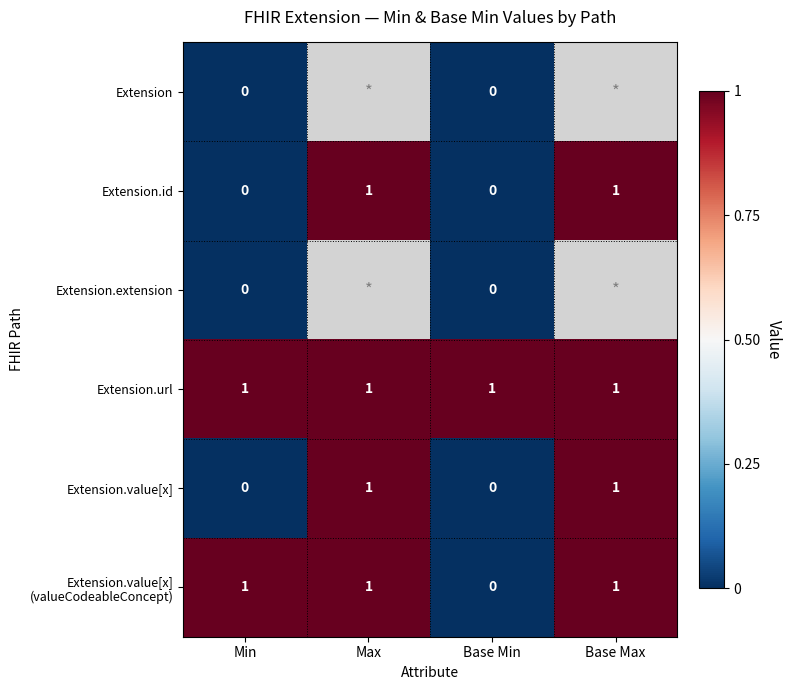

The value of Extension.value[x] at Base Min is -1. True or false?

False